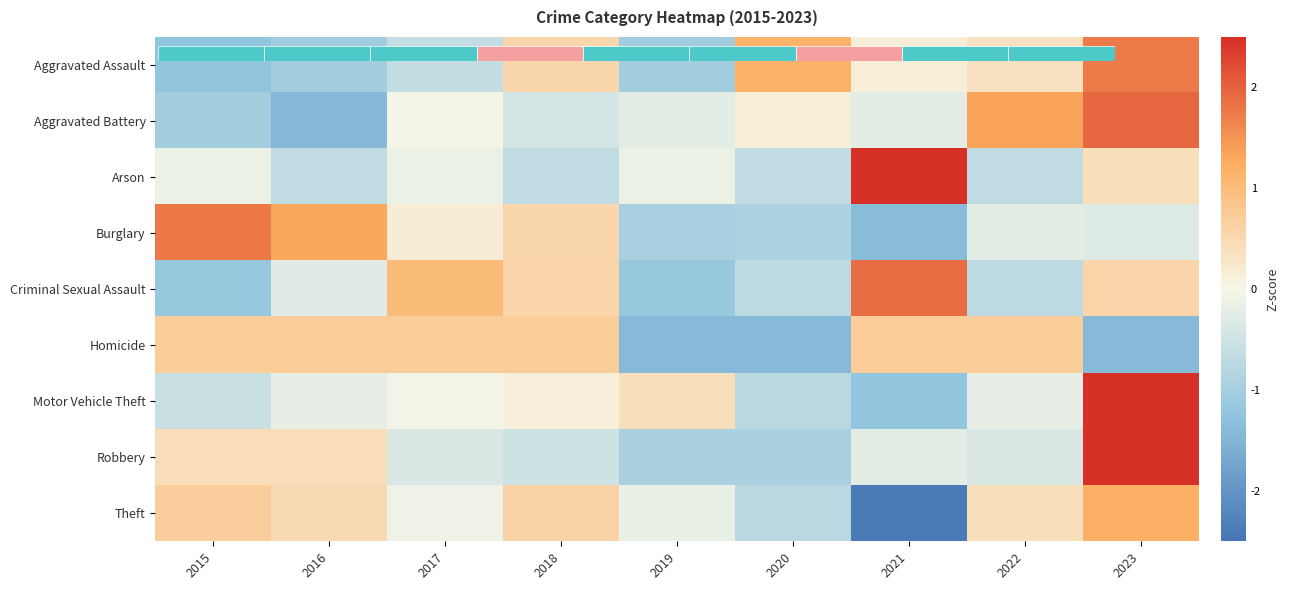

The Aggravated Assault series shows -1.0 at 2016. True or false?

True